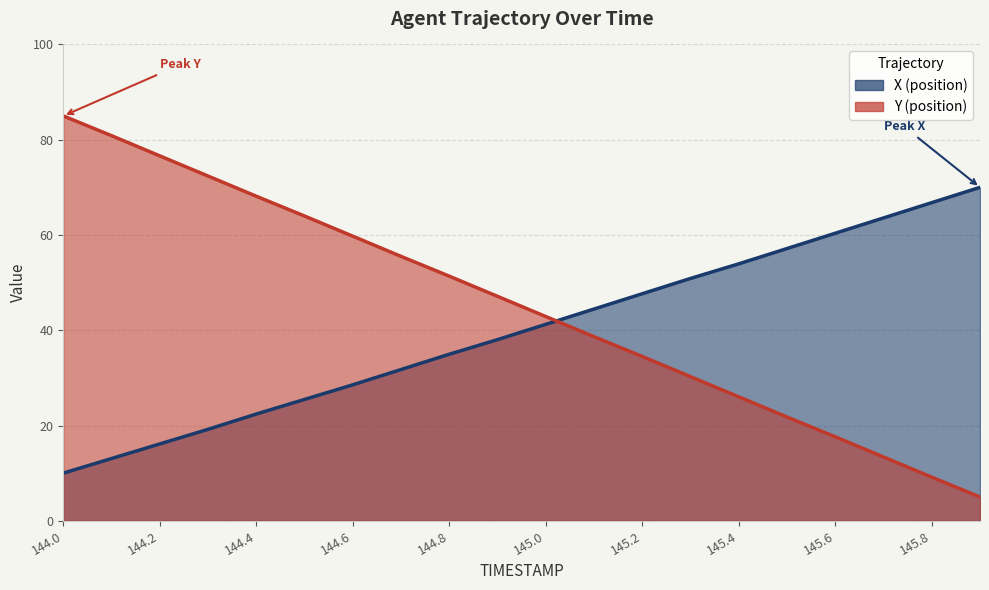

At 144.4, list the series in order from smallest to largest.

X, Y